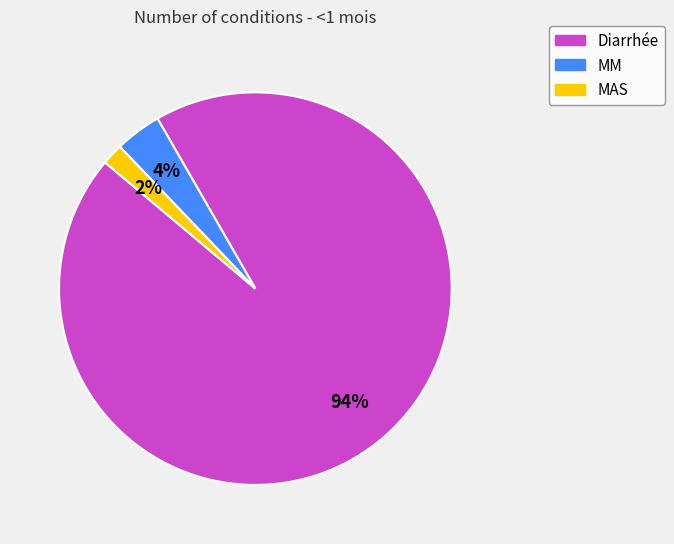

Is it true that Diarrhée is 99% of the pie?

False